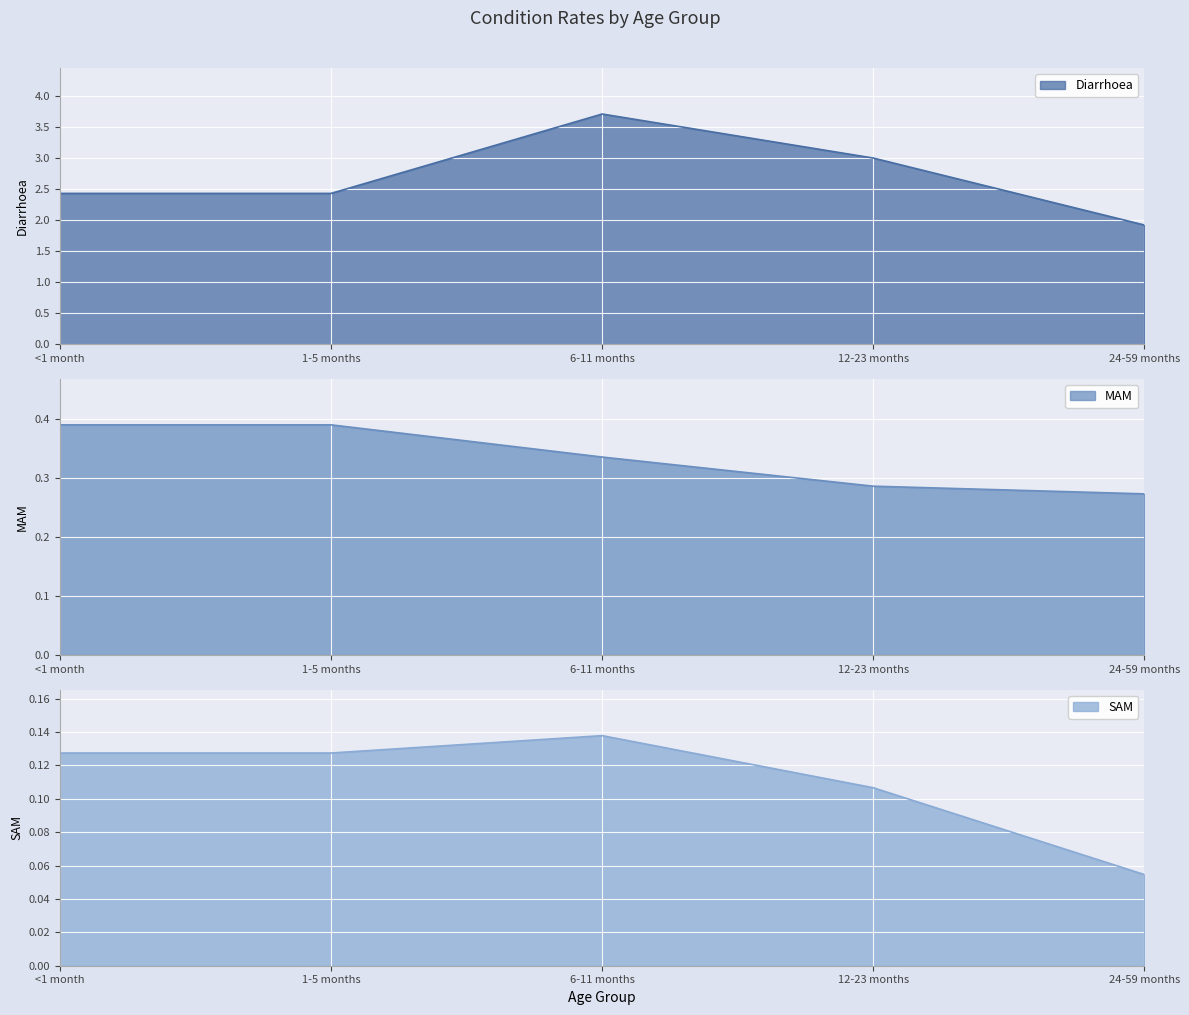

What position from the right is 1-5 months?

4